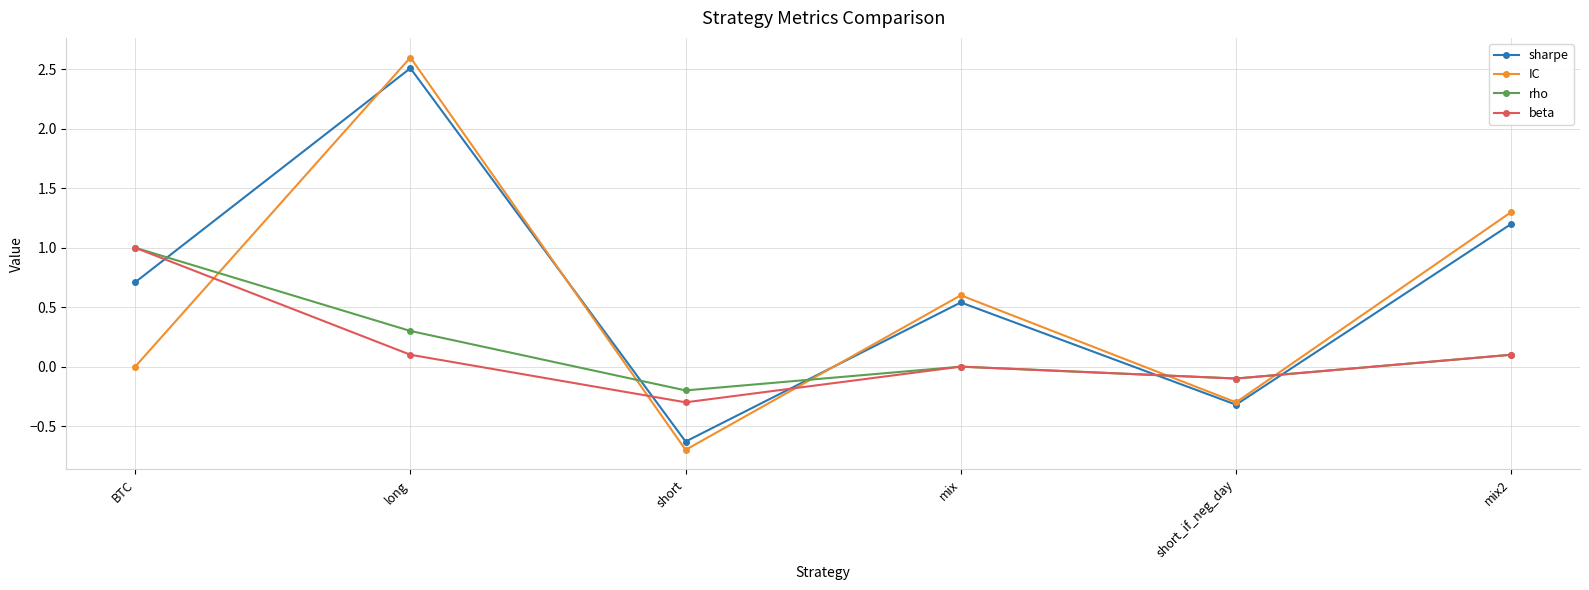

Which label corresponds to the smallest value in the chart?

short